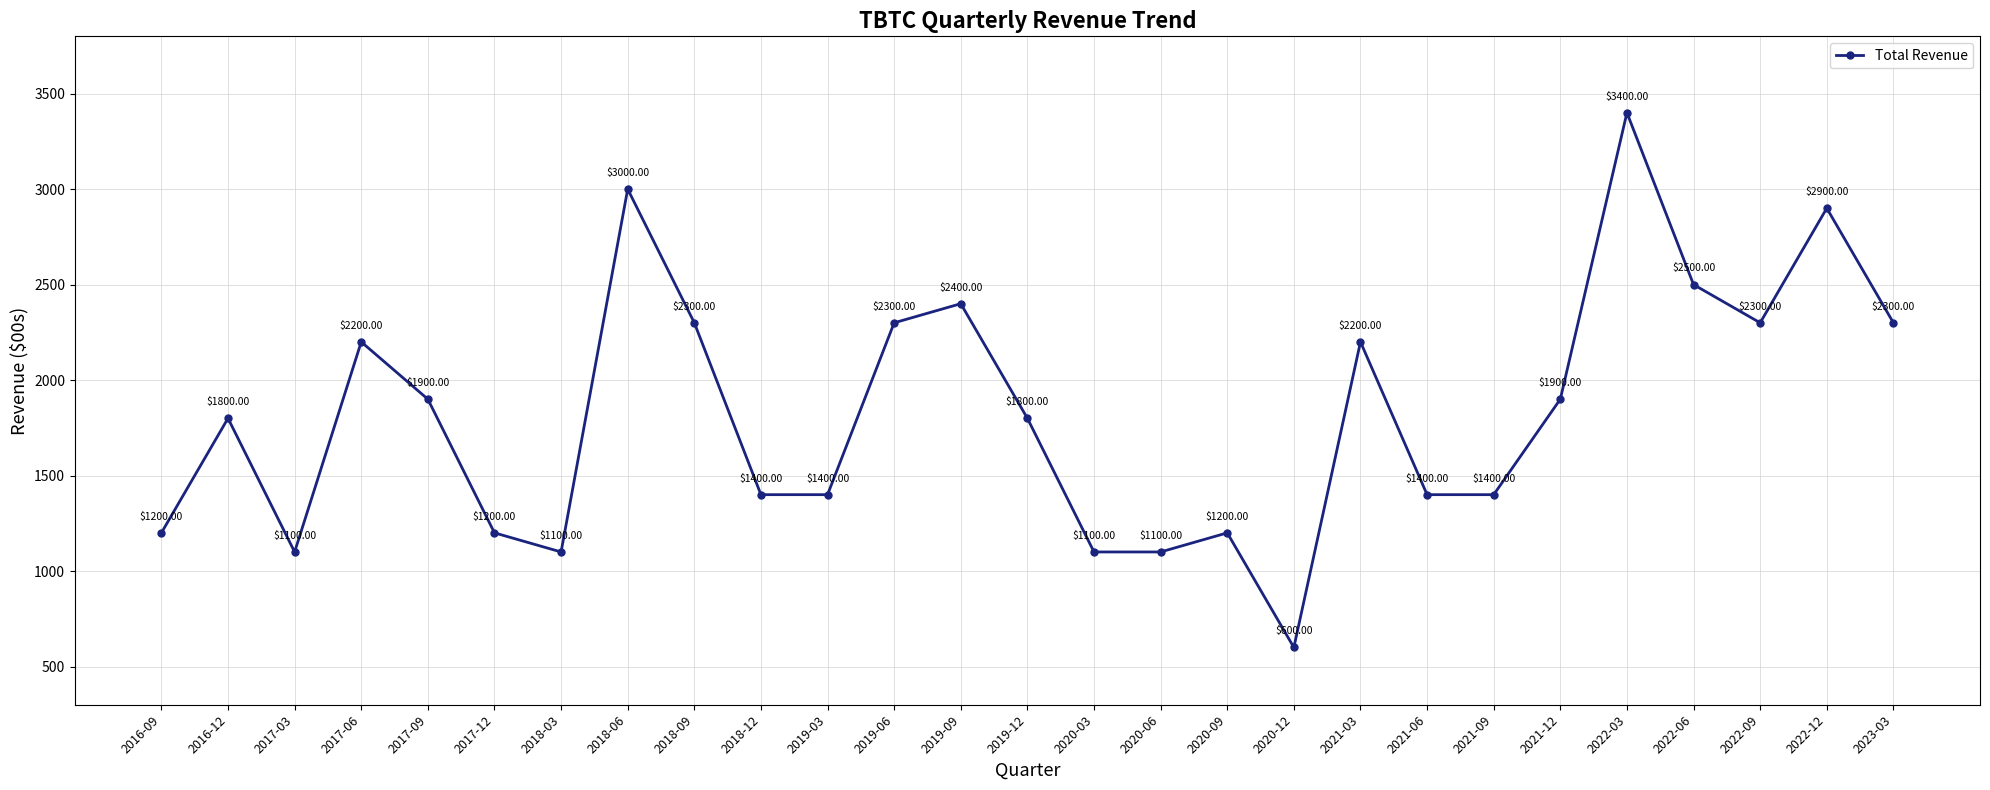

What position from the left is 2016-09?

1